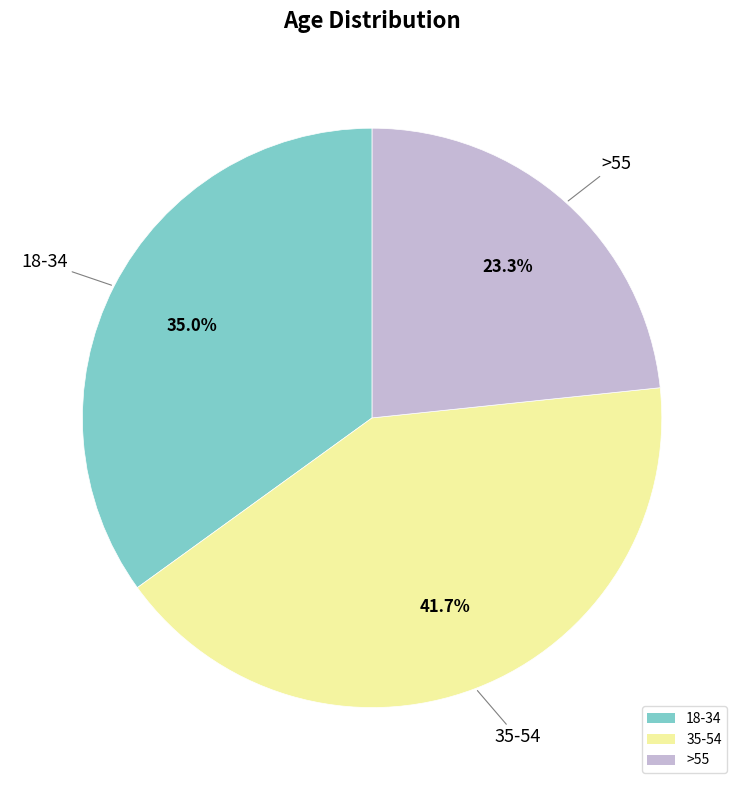

Between 18-34 and >55, which is larger?

18-34